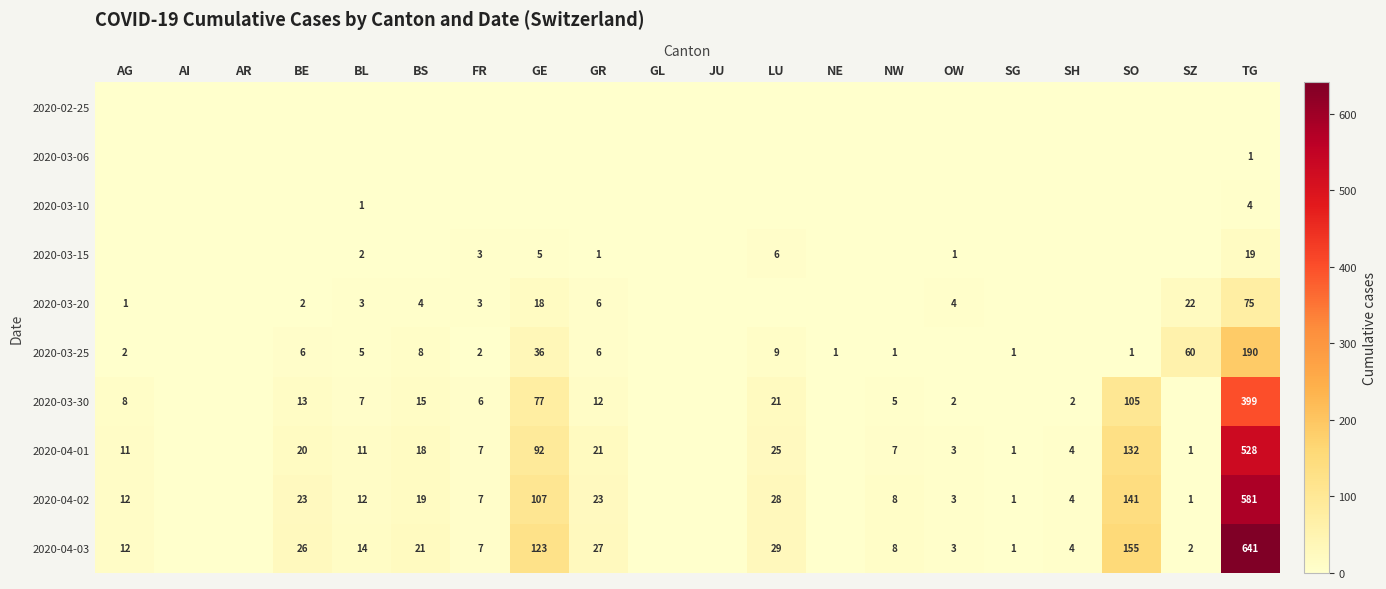

What is the sum of the 2020-04-01 values at SO and BL?

143